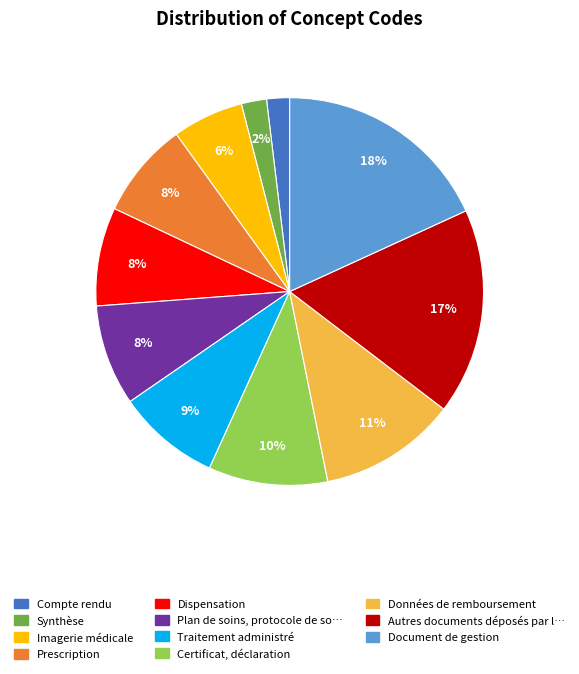

To the nearest percent, what is the difference between the largest and smallest slice percentages?

16%